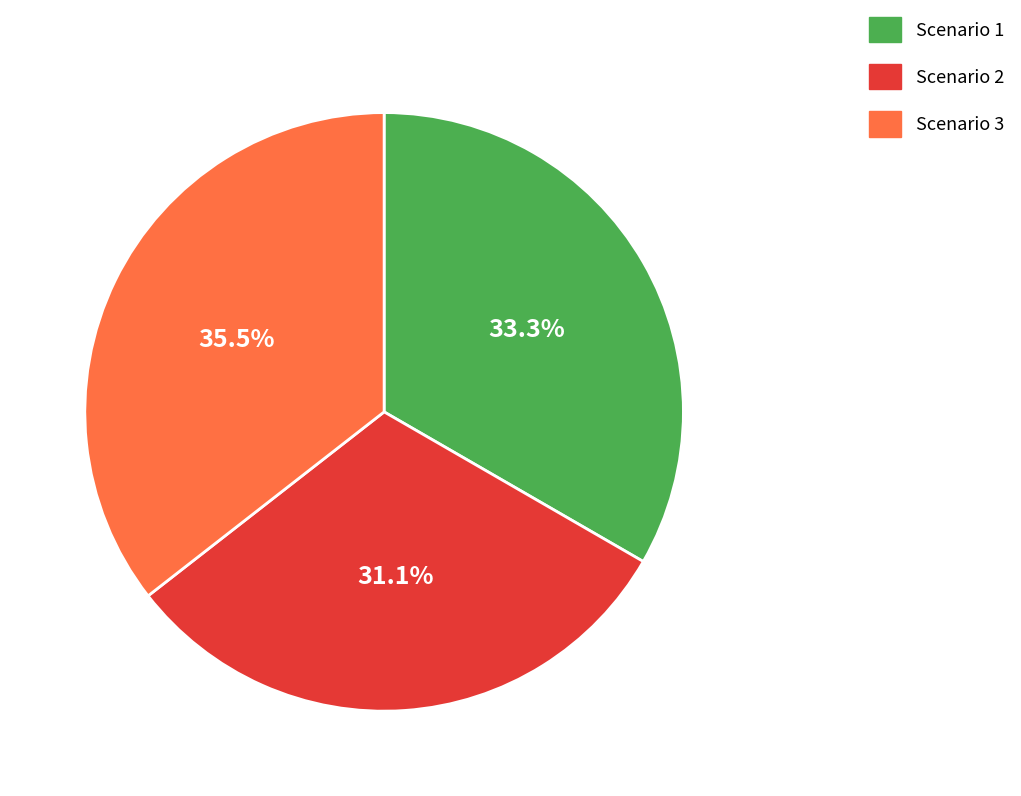

Is it true that Scenario 3 is 23% of the pie?

False